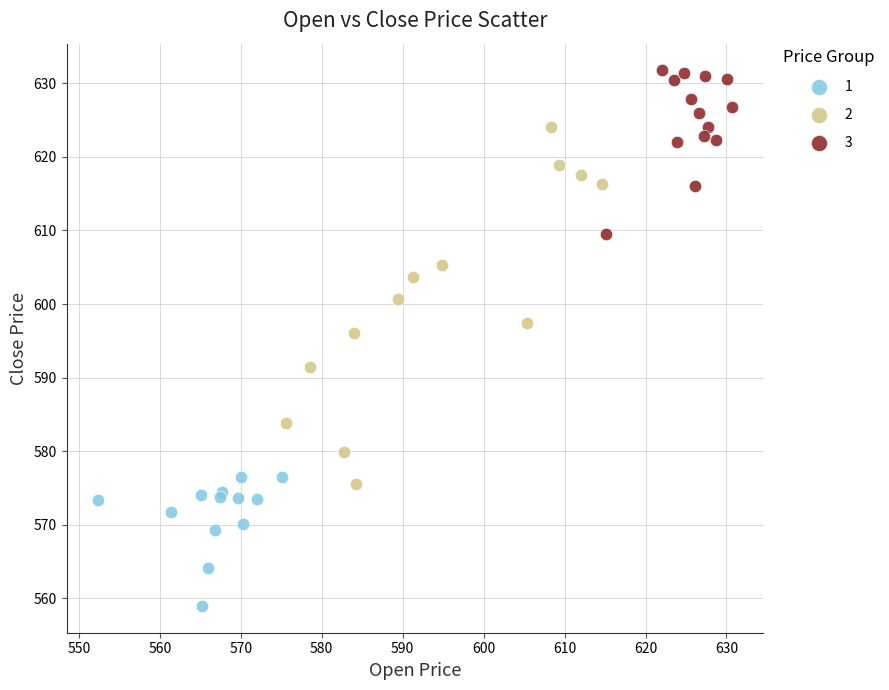

Which series contains the highest Y value?

3